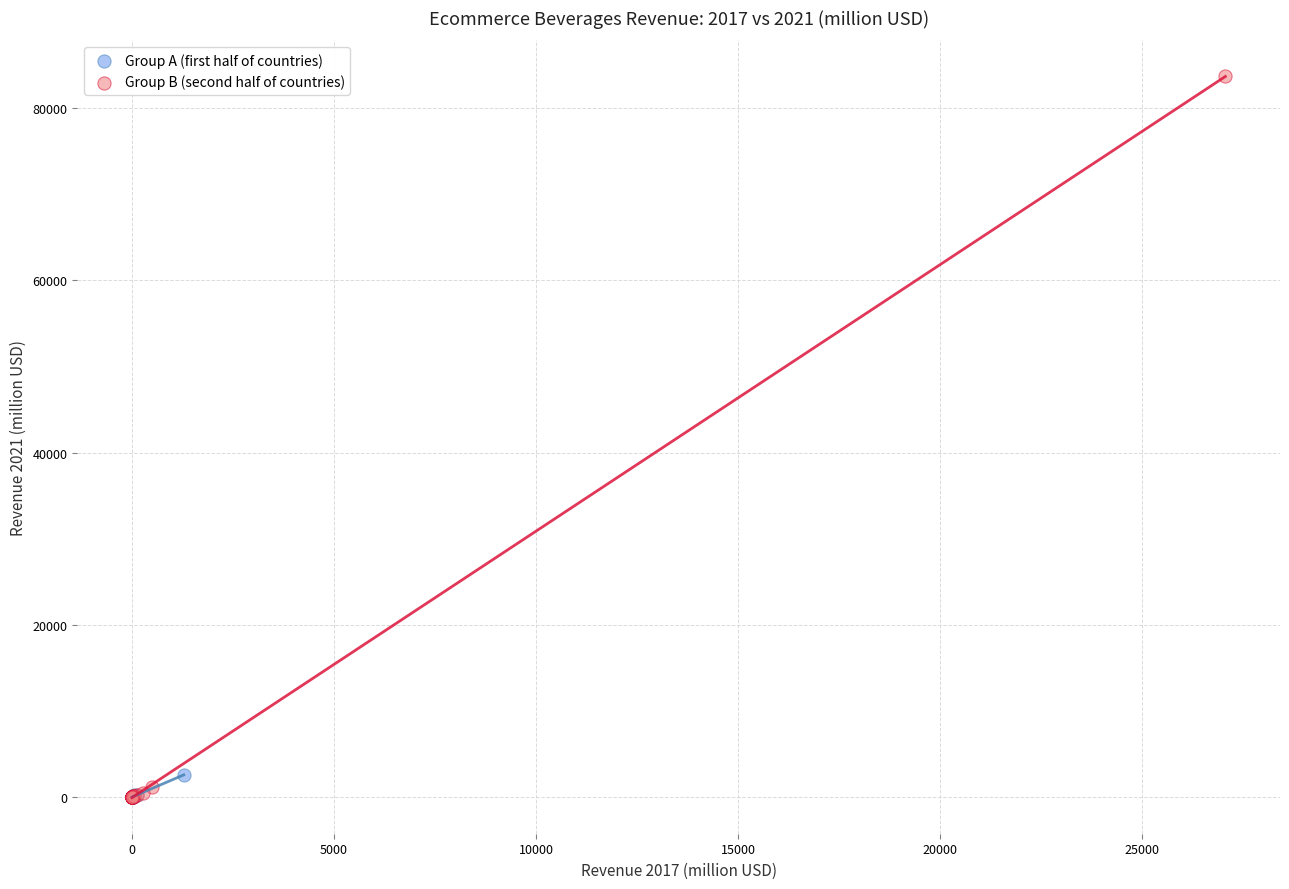

Which series contains the highest Y value?

Group B (second half of countries)